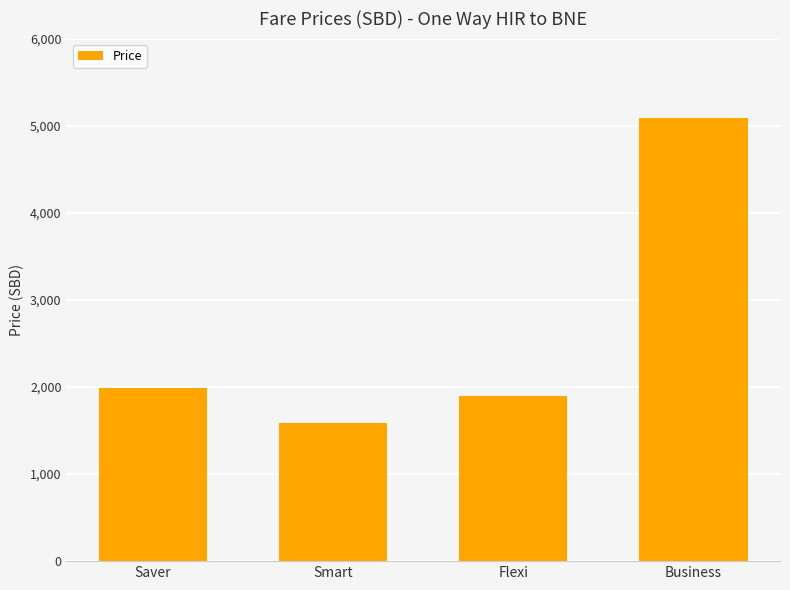

Which label corresponds to the largest value in the chart?

Business